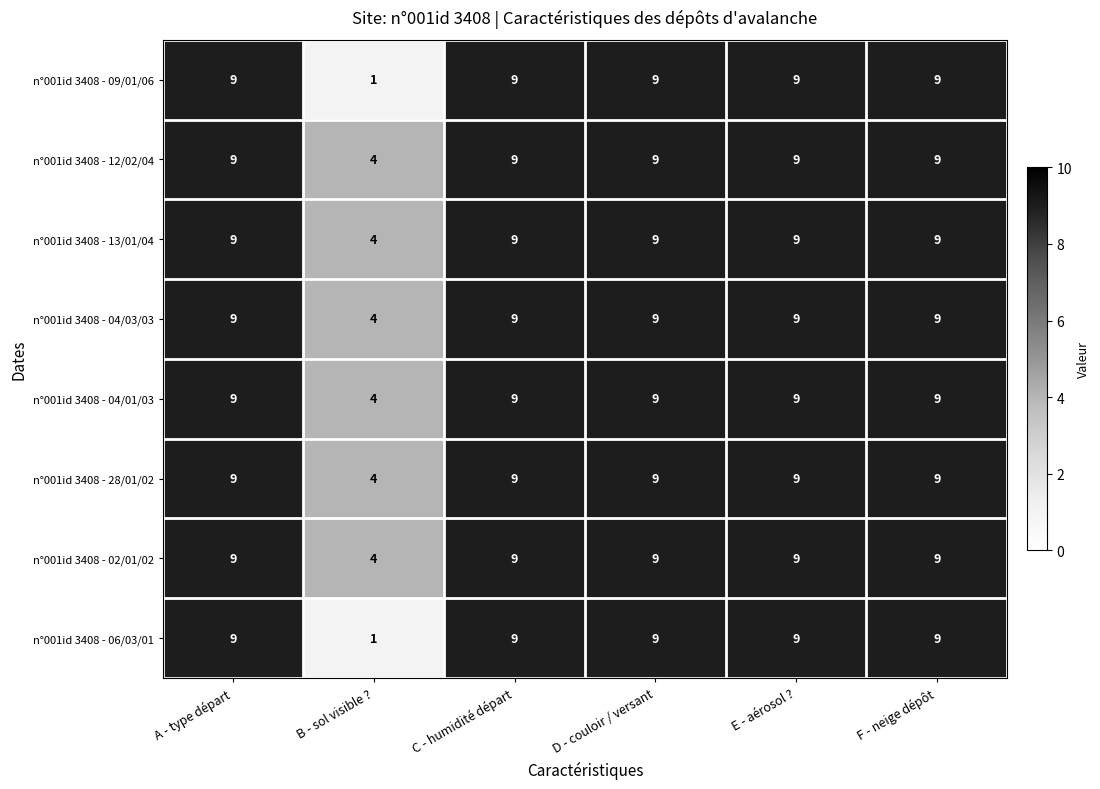

True or false: n°001id 3408 - 12/02/04 has a value of 2 at F - neige dépôt.

False